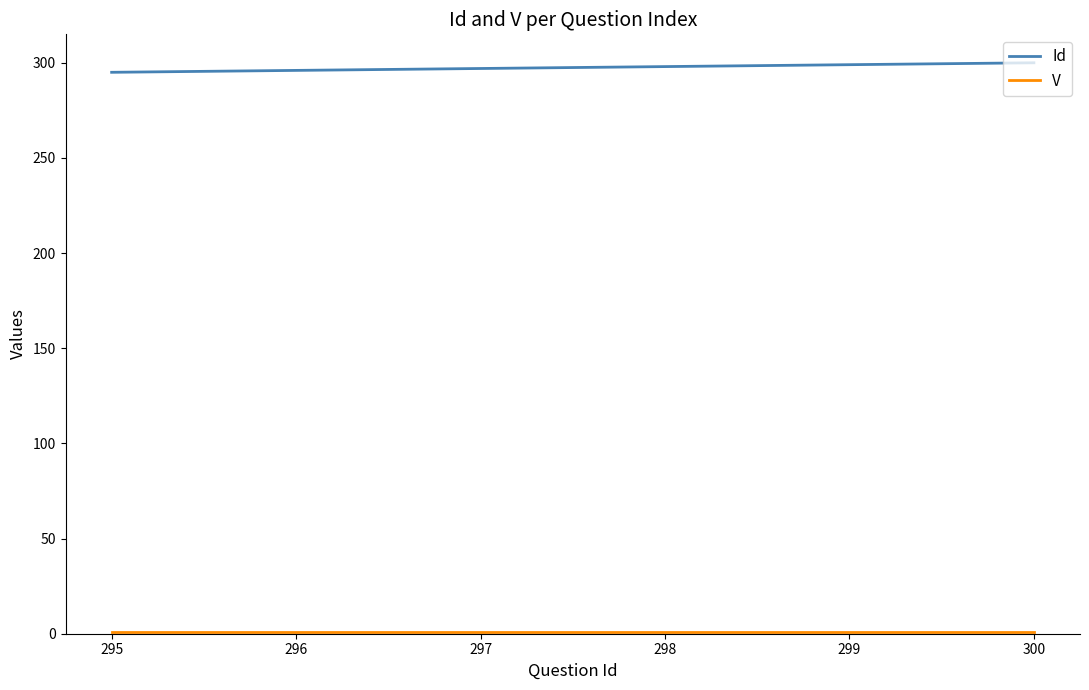

Is it true that Id equals 480 at 297?

False